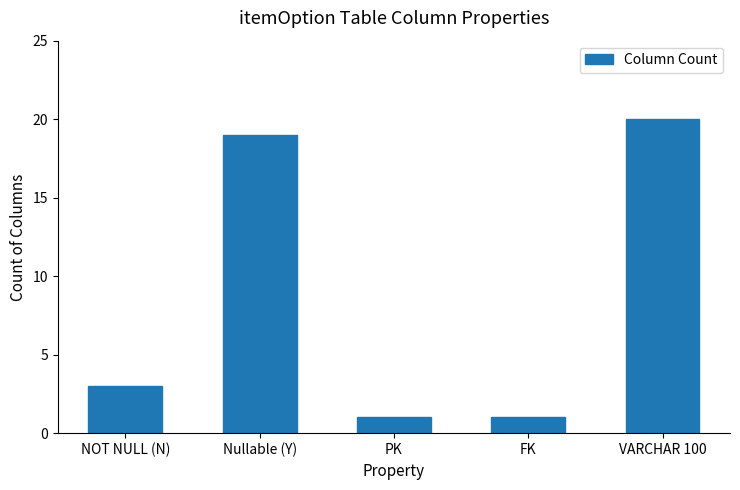

What value does the data have at Nullable (Y), to the nearest 10?

20